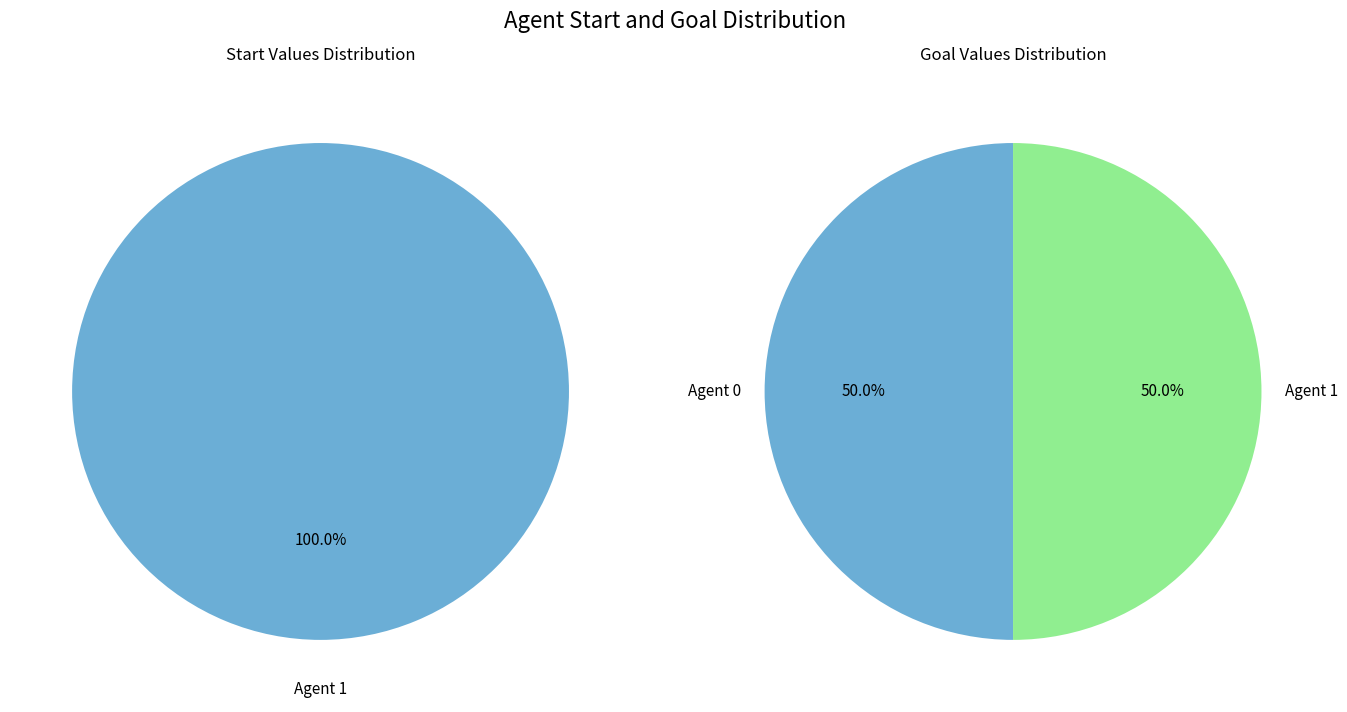

What percentage is the 1 slice, to the nearest percent?

50%